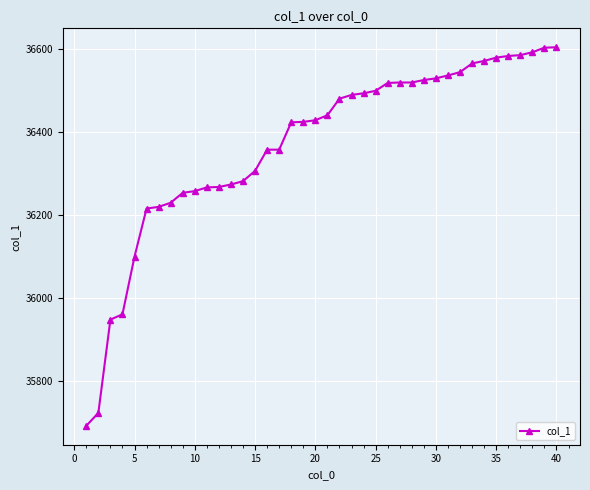

What is the greatest value displayed?

36605